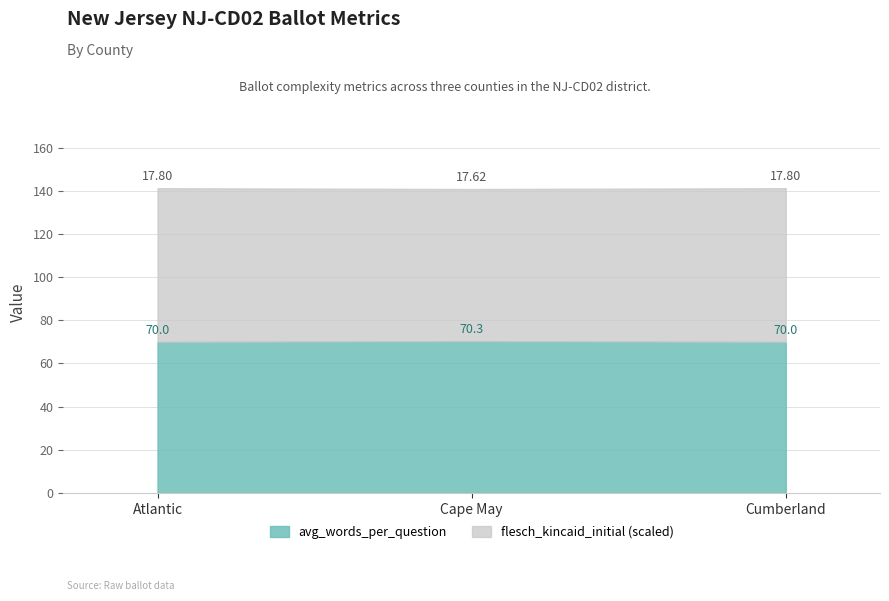

What is the total value across all series at Atlantic?

141.2